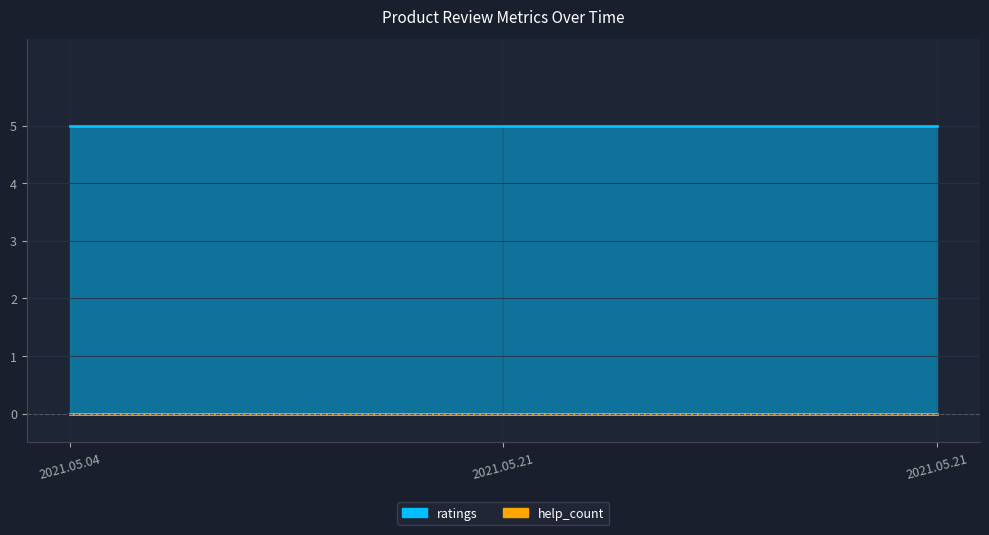

What are all the series names shown in the legend?

ratings, help_count